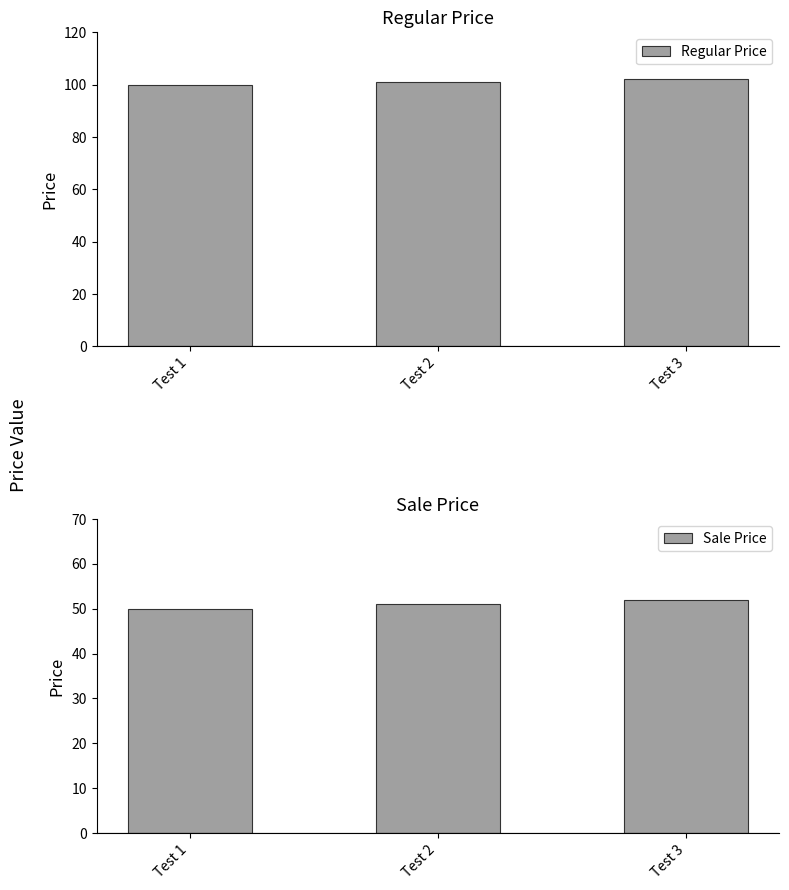

The Regular Price series shows 101 at Test 2. True or false?

True